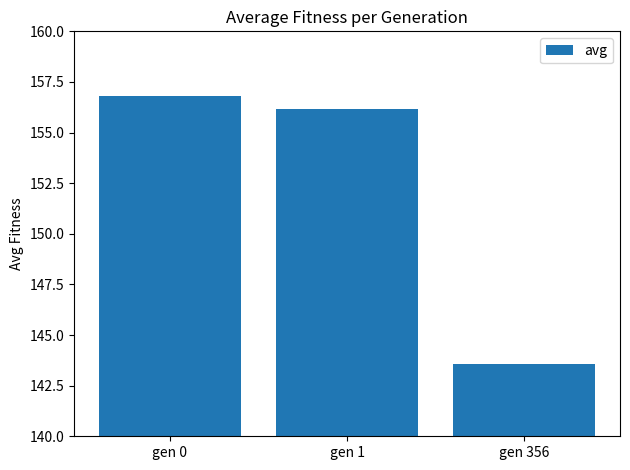

How many categories are shown in the chart?

3